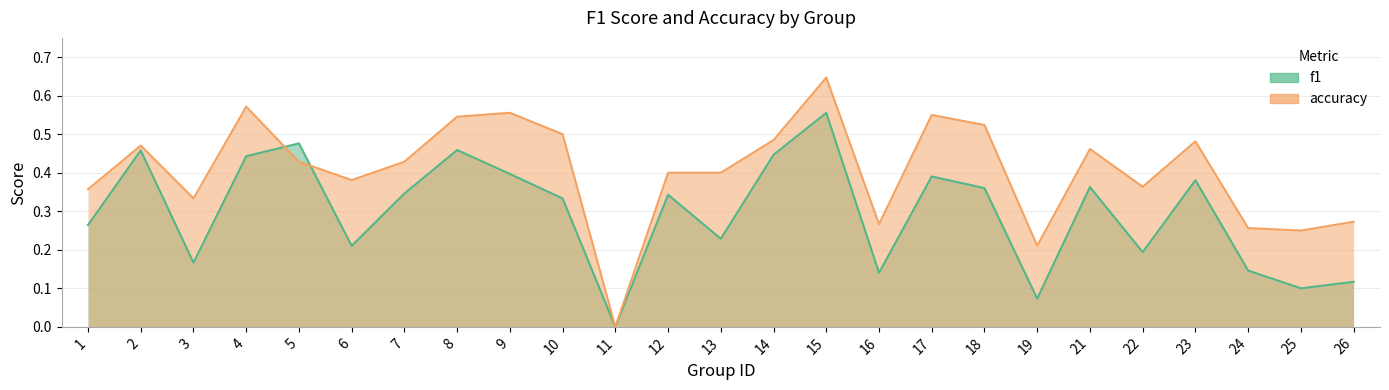

The f1 series shows 0.3 at 2. True or false?

False